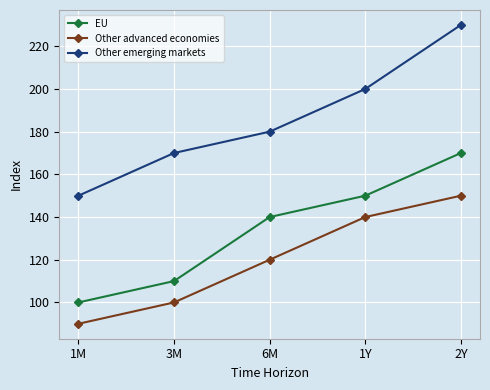

What is the total value across all series at 6M?

440